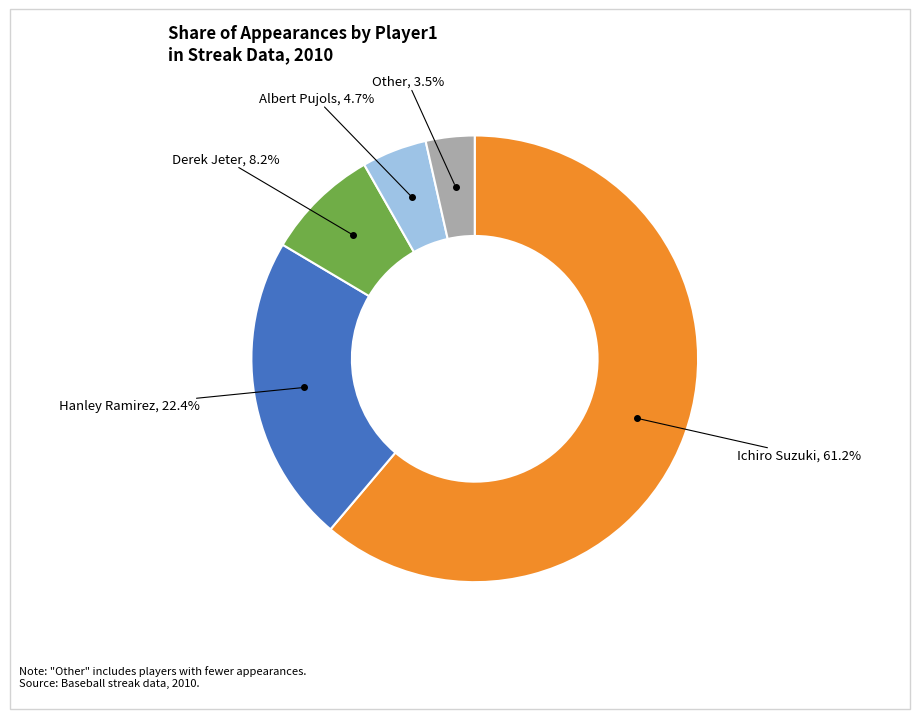

Does any single category account for the majority?

Yes